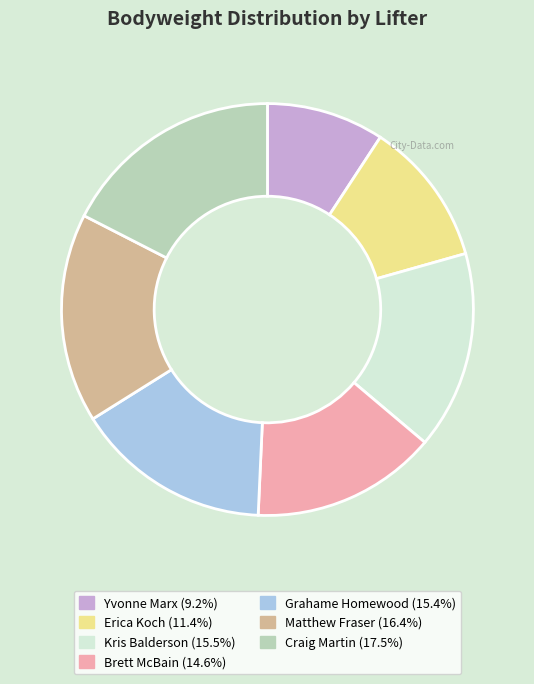

Is there any slice that represents more than half of the pie?

No